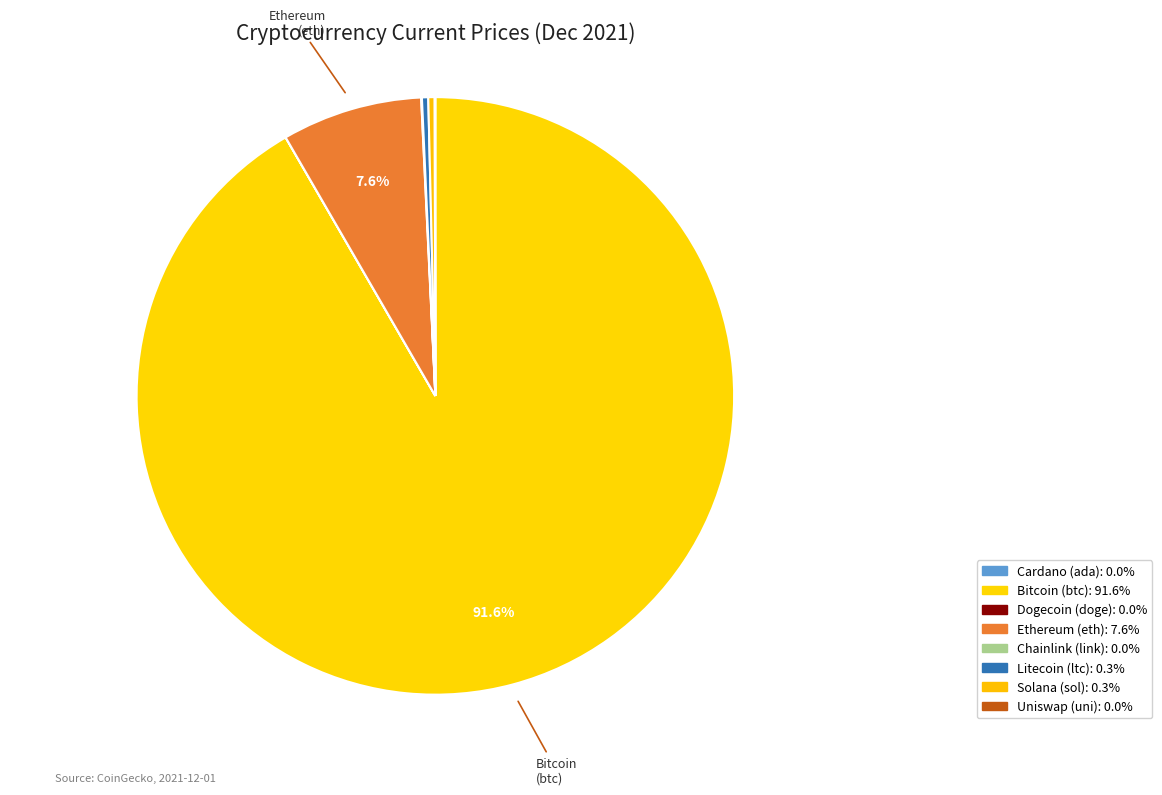

Count the number of slices in the pie.

8